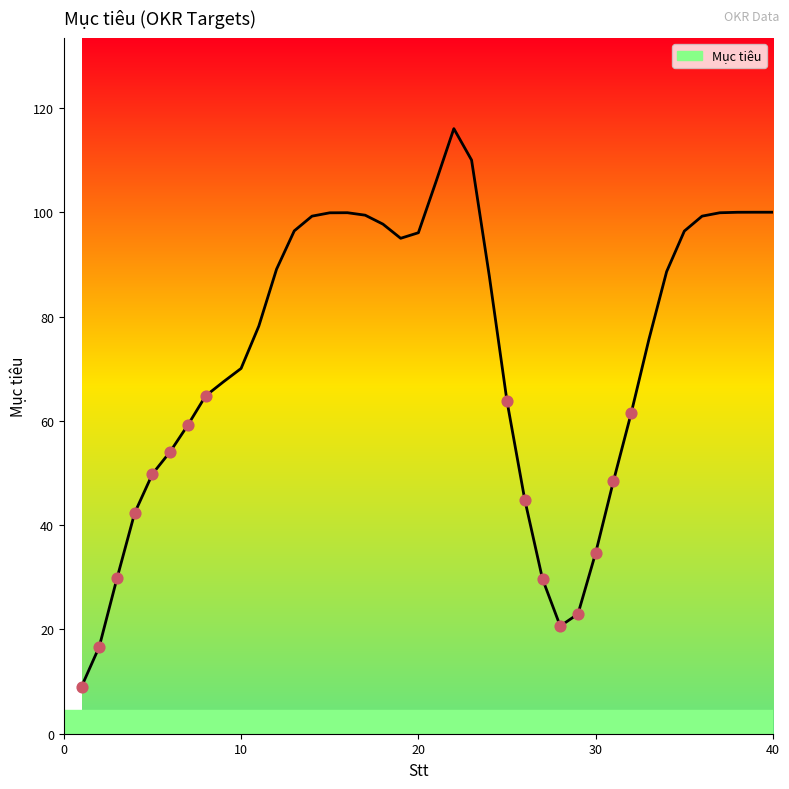

What is the difference between the maximum and minimum values?

107.0